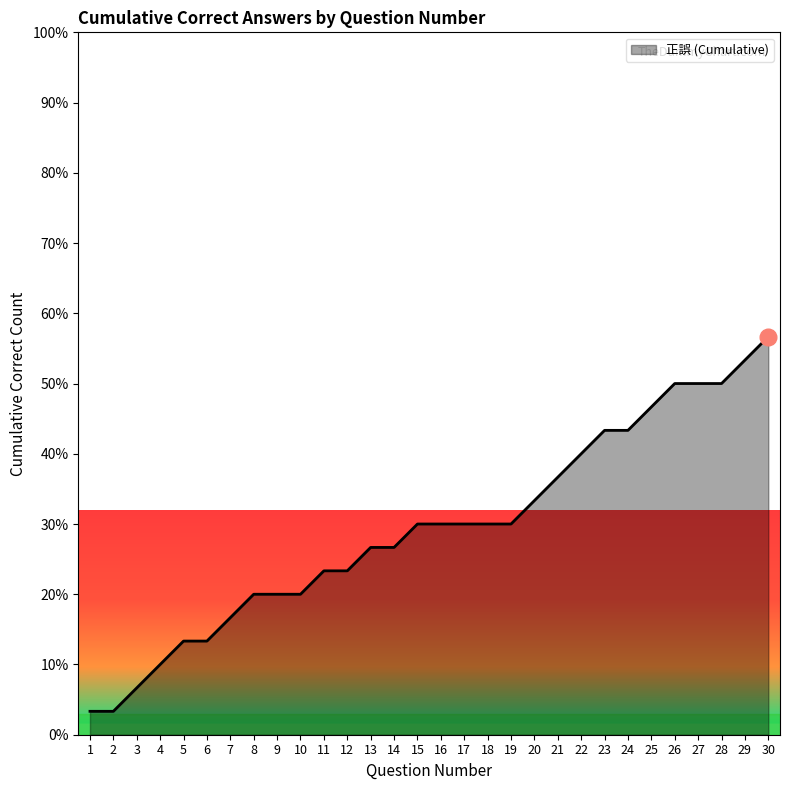

What is the change in value from 1 to 12?

+20.0